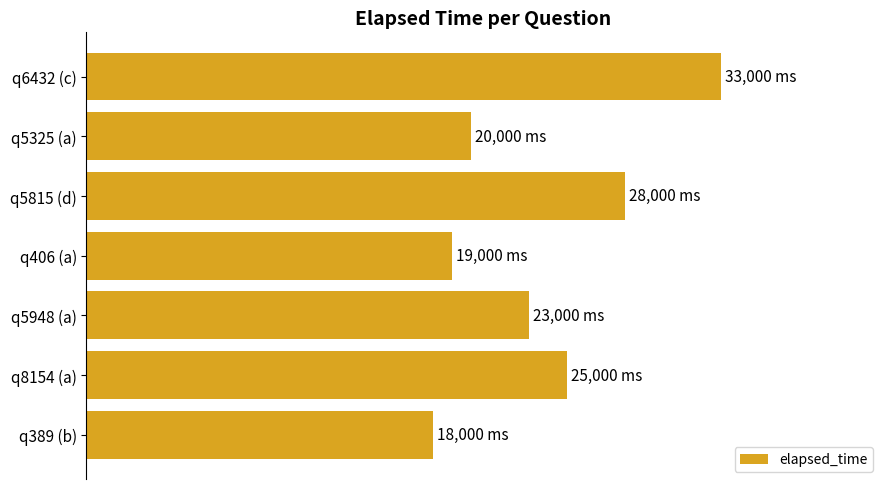

Does the chart contain any negative values?

No